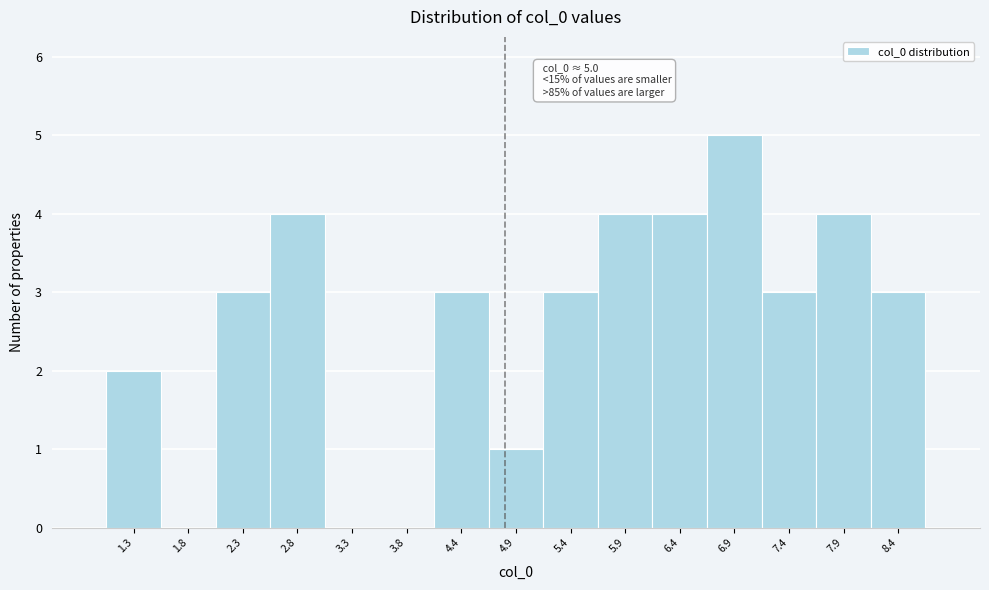

Reading left to right, extract all data points from this chart.

1.3=2	1.8=0	2.3=3	2.8=4	3.3=0	3.8=0	4.4=3	4.9=1	5.4=3	5.9=4	6.4=4	6.9=5	7.4=3	7.9=4	8.4=3